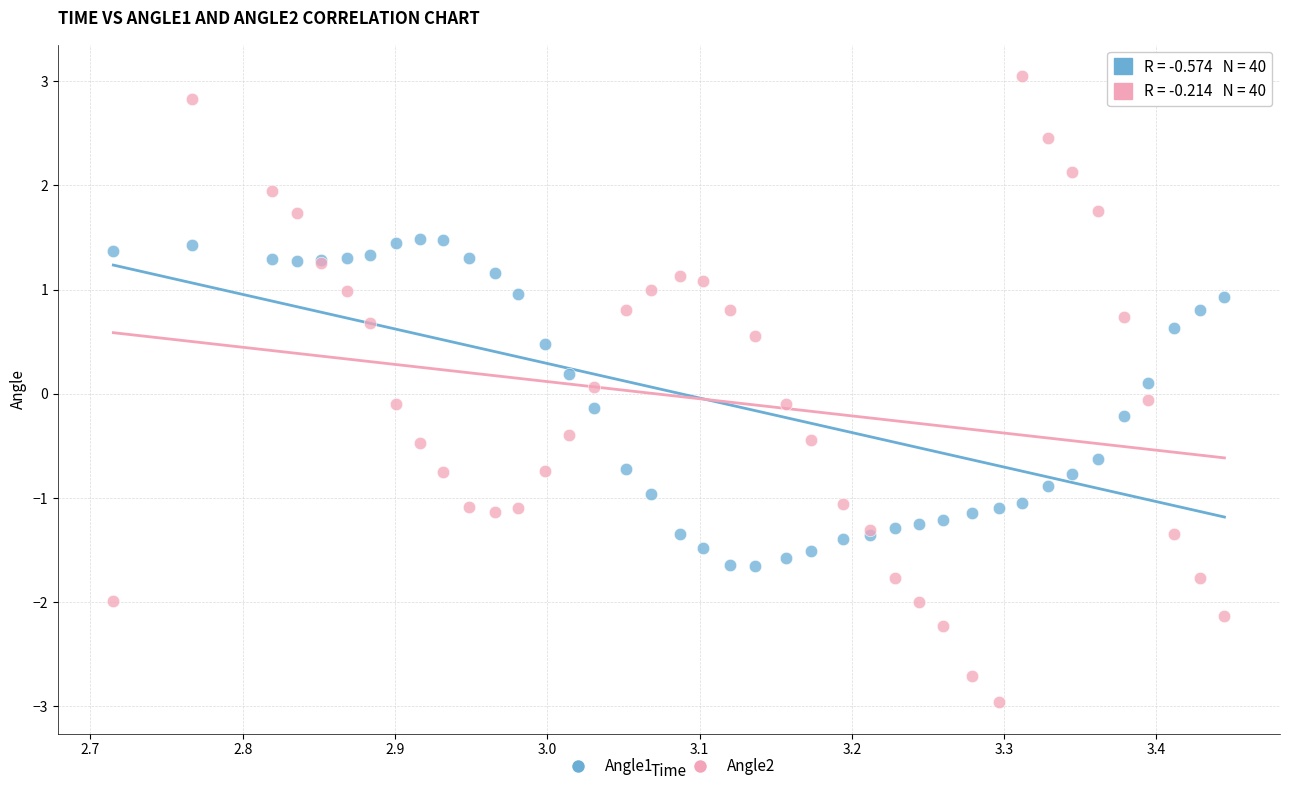

Which series contains the lowest Y value?

Angle2